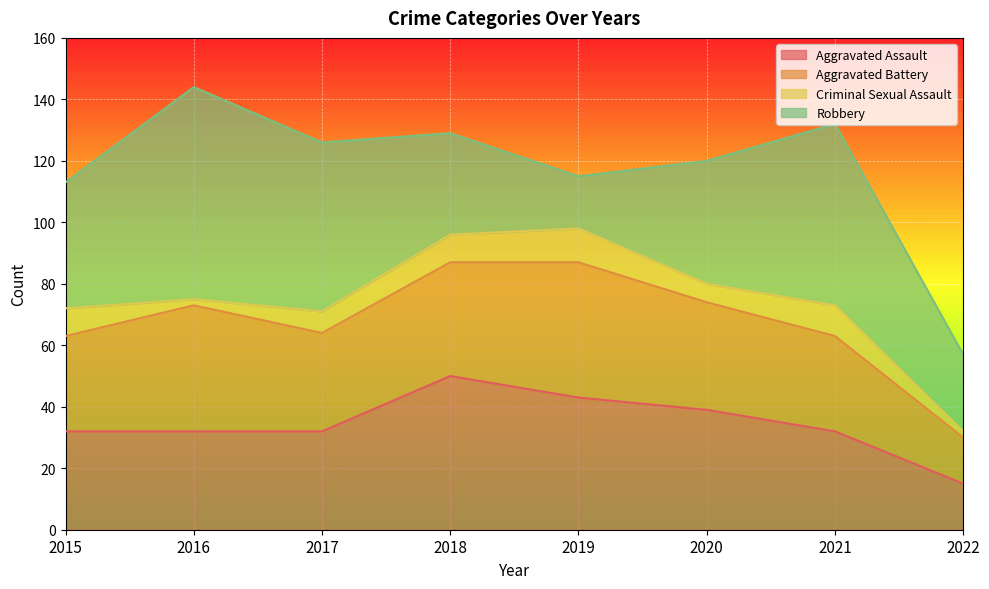

What is the value of the Aggravated Assault point at the 7th from the left?

32